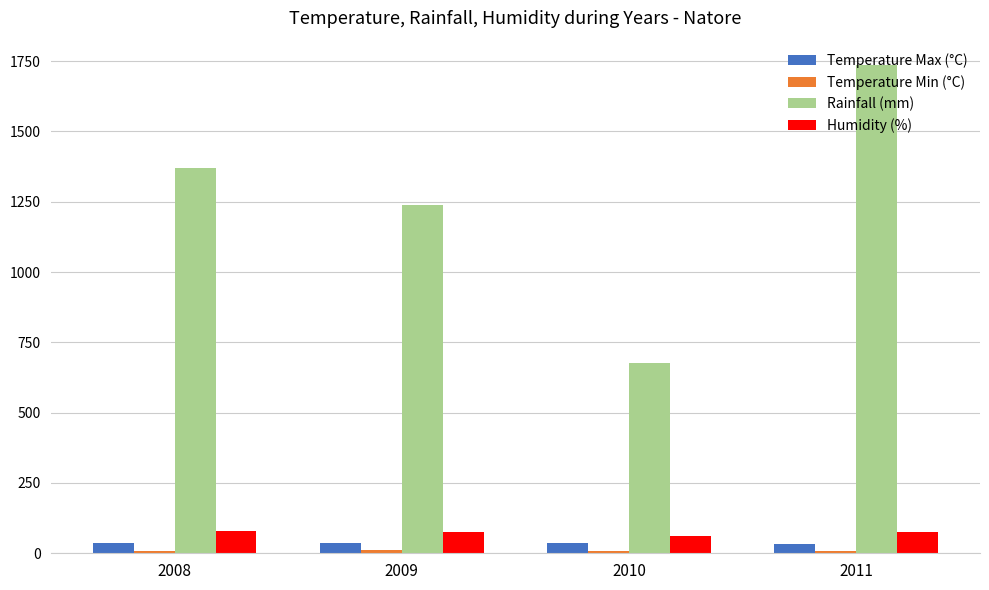

Which series has the largest range (max minus min)?

Rainfall (mm)